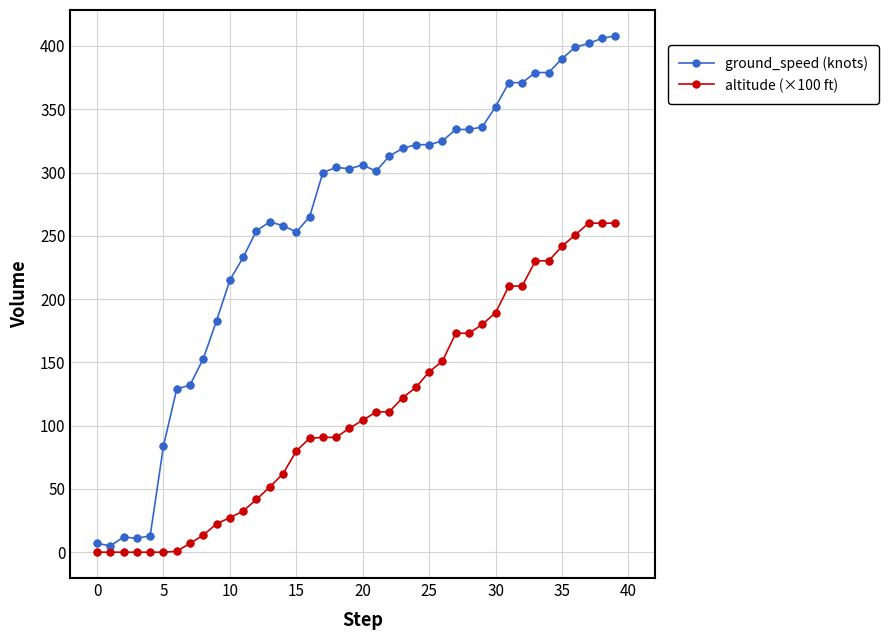

Which series has the largest total across all categories?

ground_speed (knots)